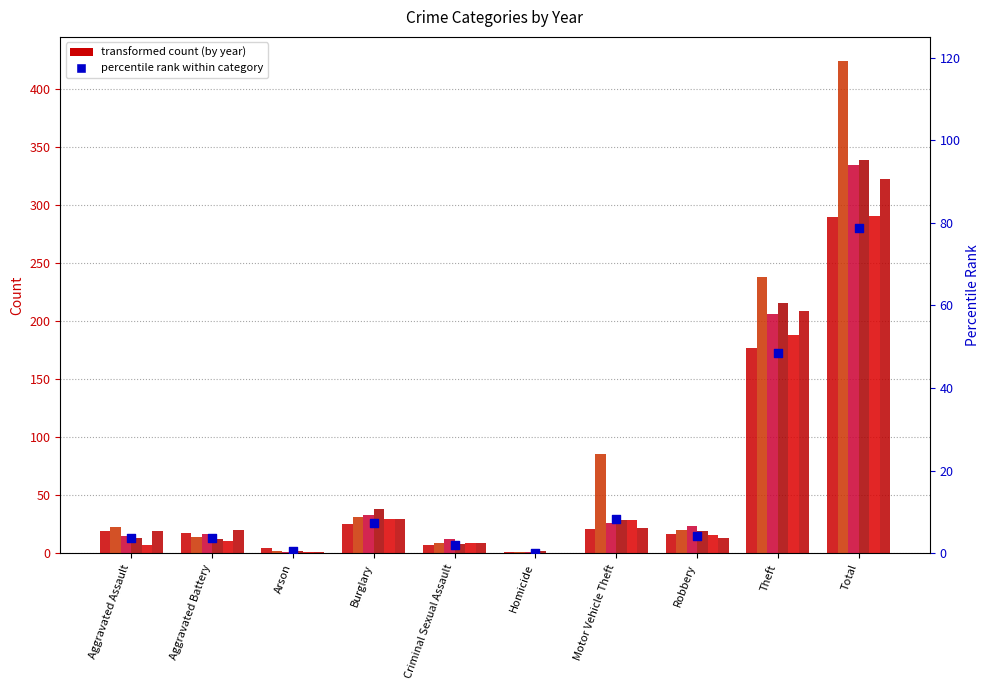

What is the change in value from Robbery to Total?

+74.4